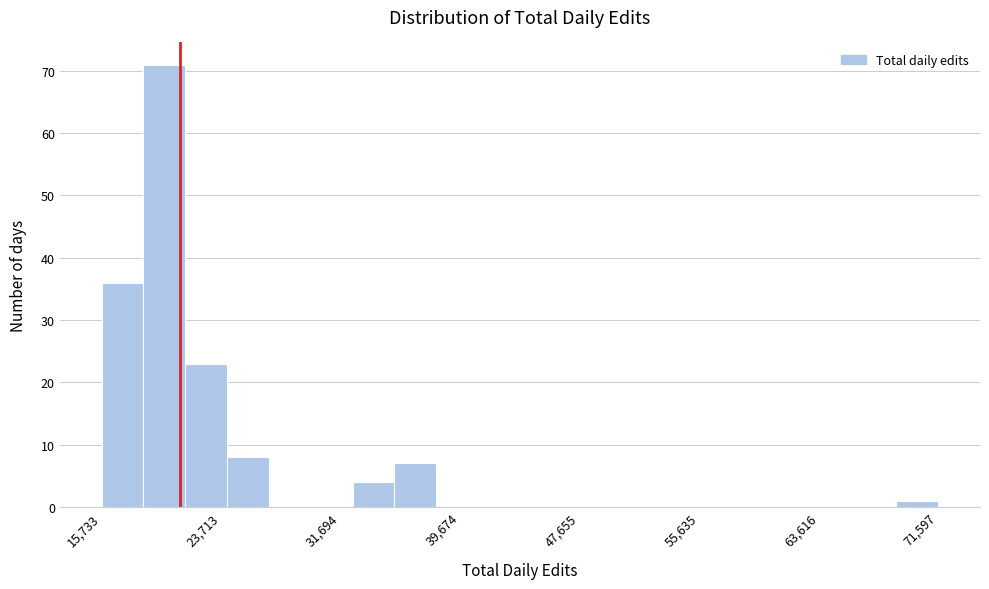

Around what value on the x-axis is the tallest bar? Give the approximate position of its centre, as read against the axis.

20000